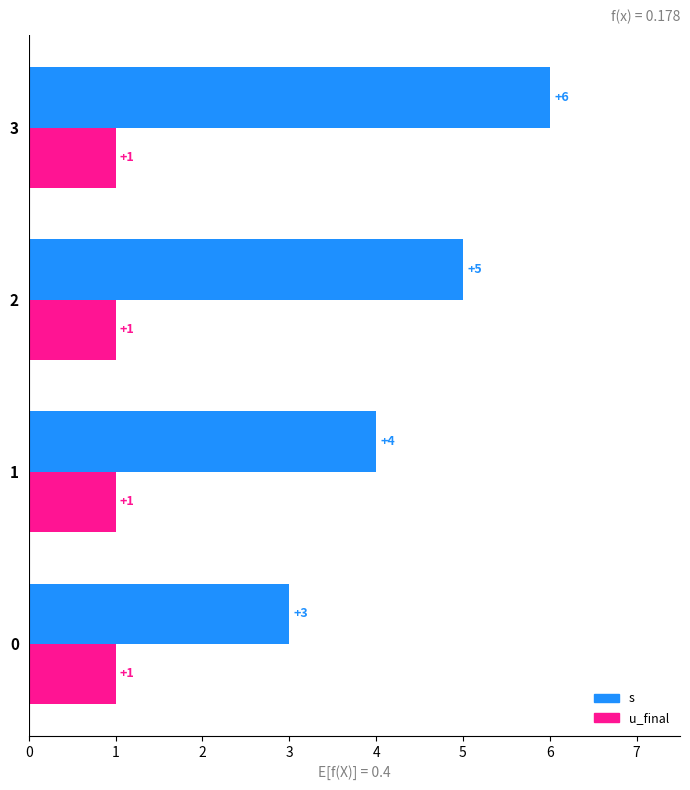

Which category has the highest value in the s series?

3